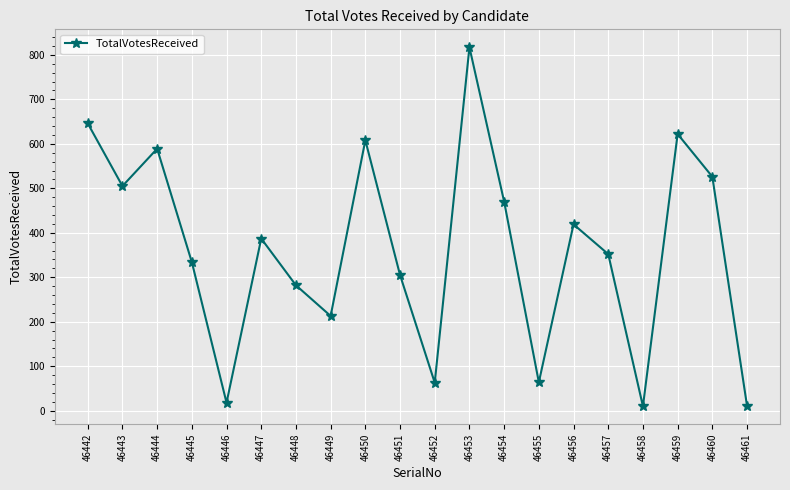

Where is the first local maximum?

46444